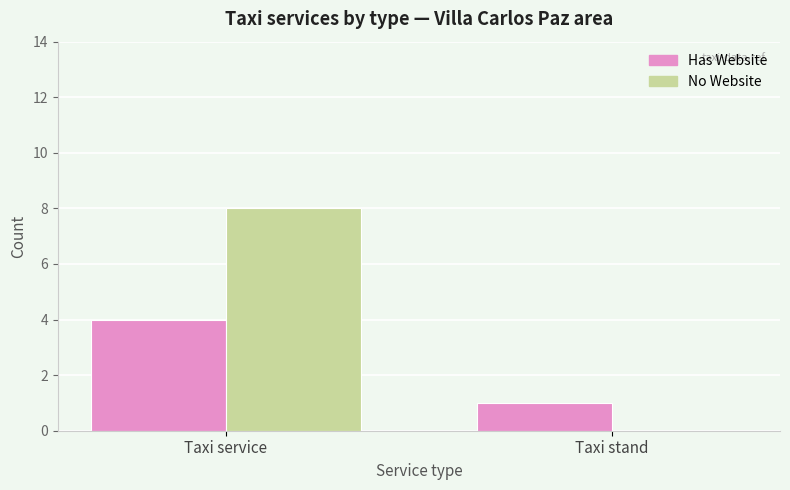

What is the difference between the No Website values at Taxi stand and Taxi service?

8